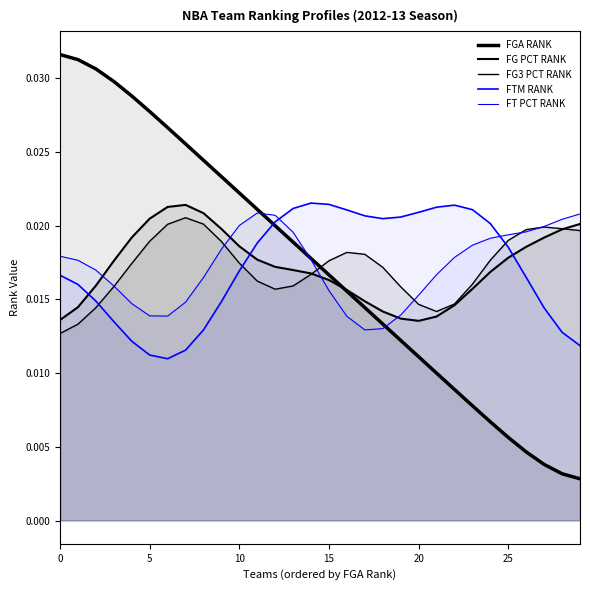

Where do FG3 PCT RANK and FGA RANK first cross each other?

14 and 15